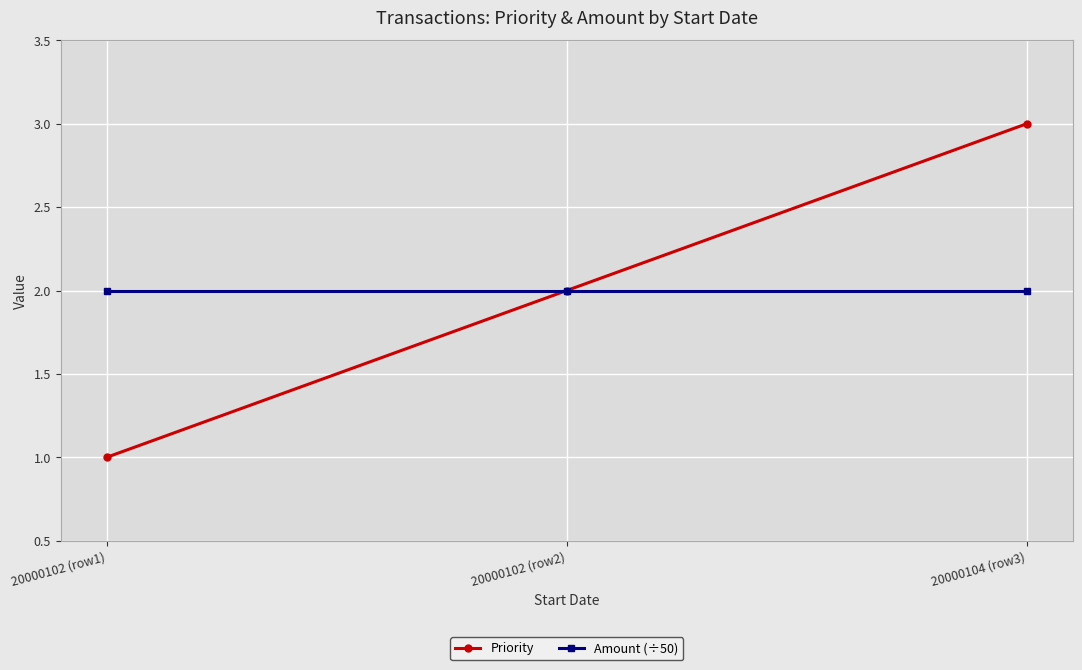

Is the value of Amount (÷50) at 20000102 (row2) greater than the value of Priority at 20000102 (row1)?

Yes